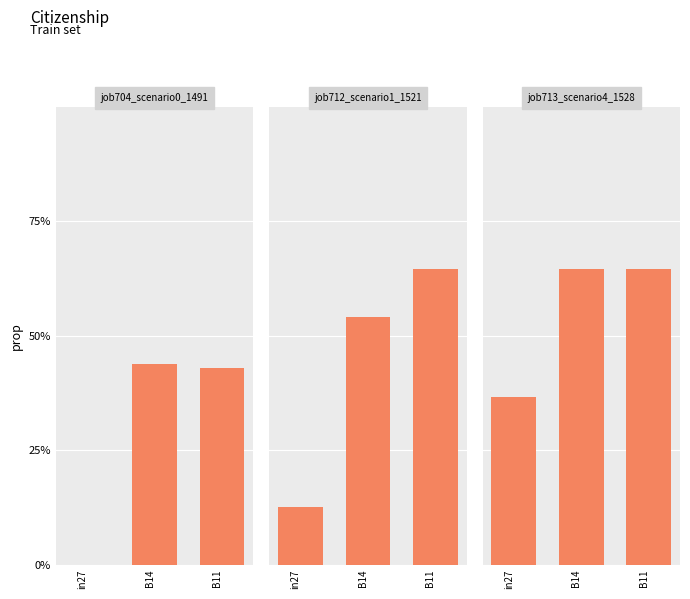

Between in27 and B14, which is larger?

B14